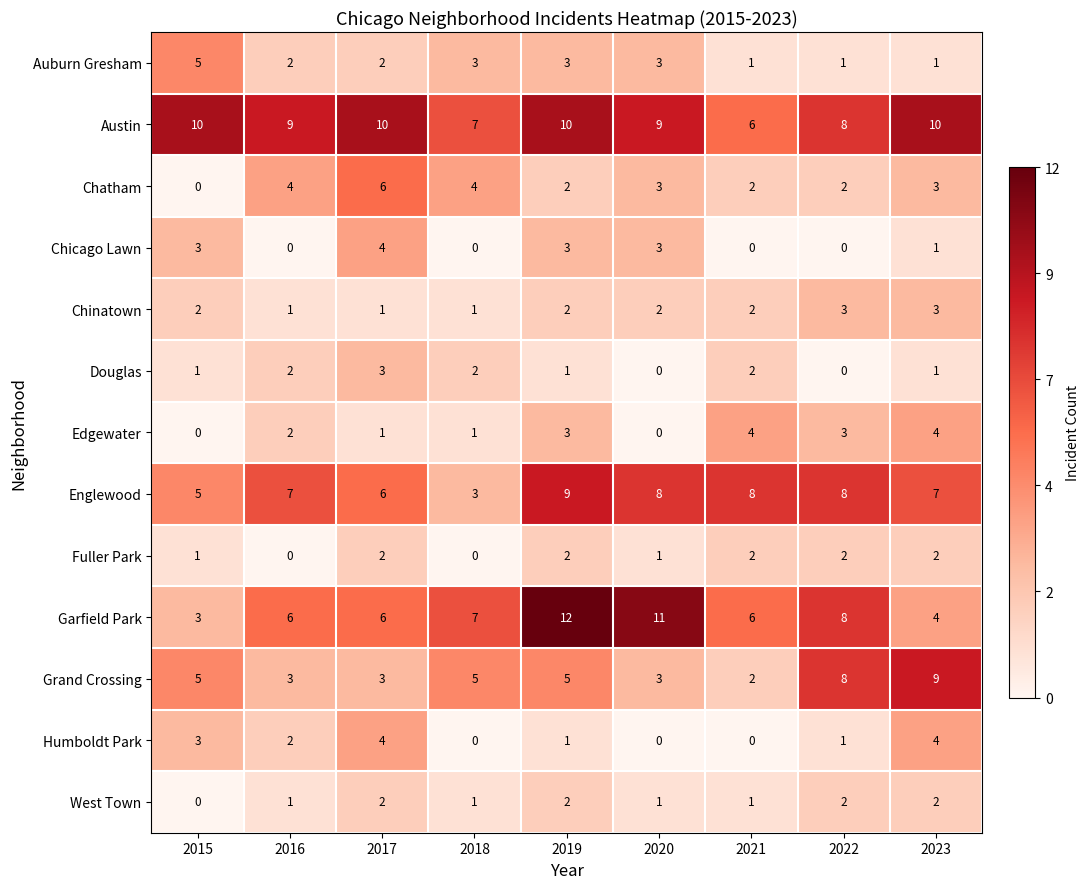

Count the number of categories in the chart.

9